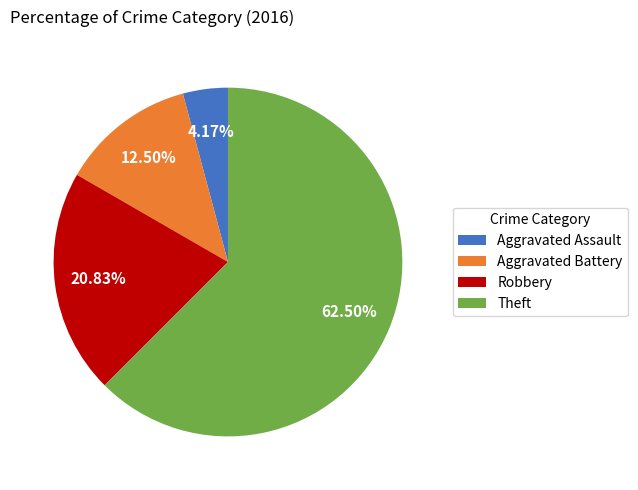

Combined, what portion of the pie is Theft and Aggravated Battery?

75.0%